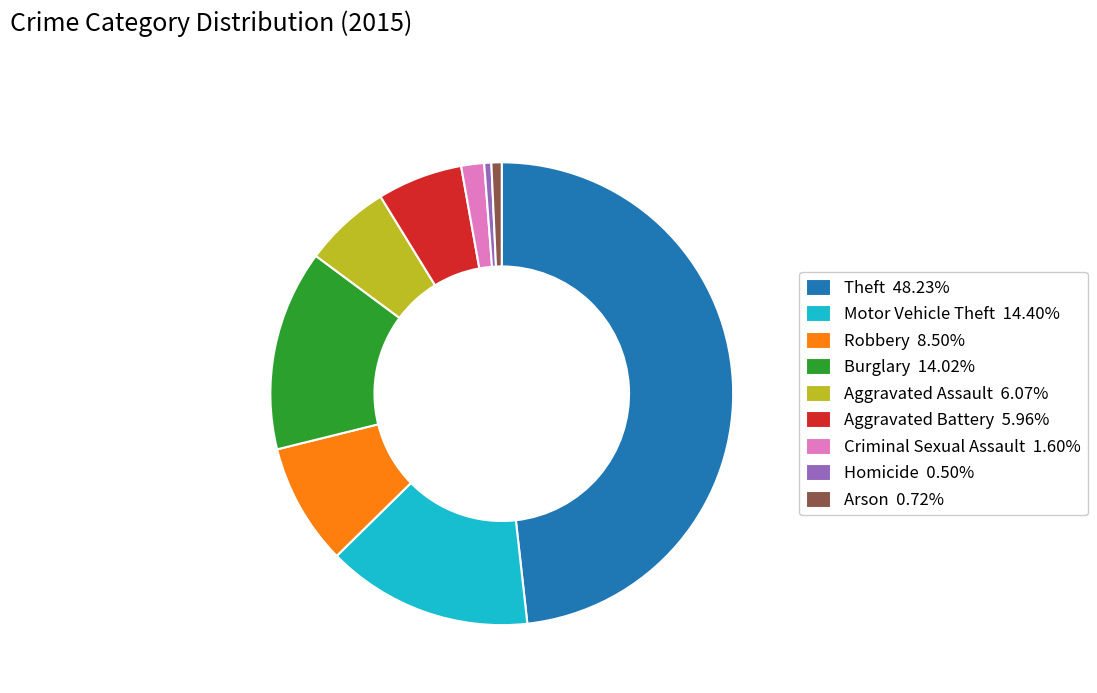

How many segments does this pie chart have?

9